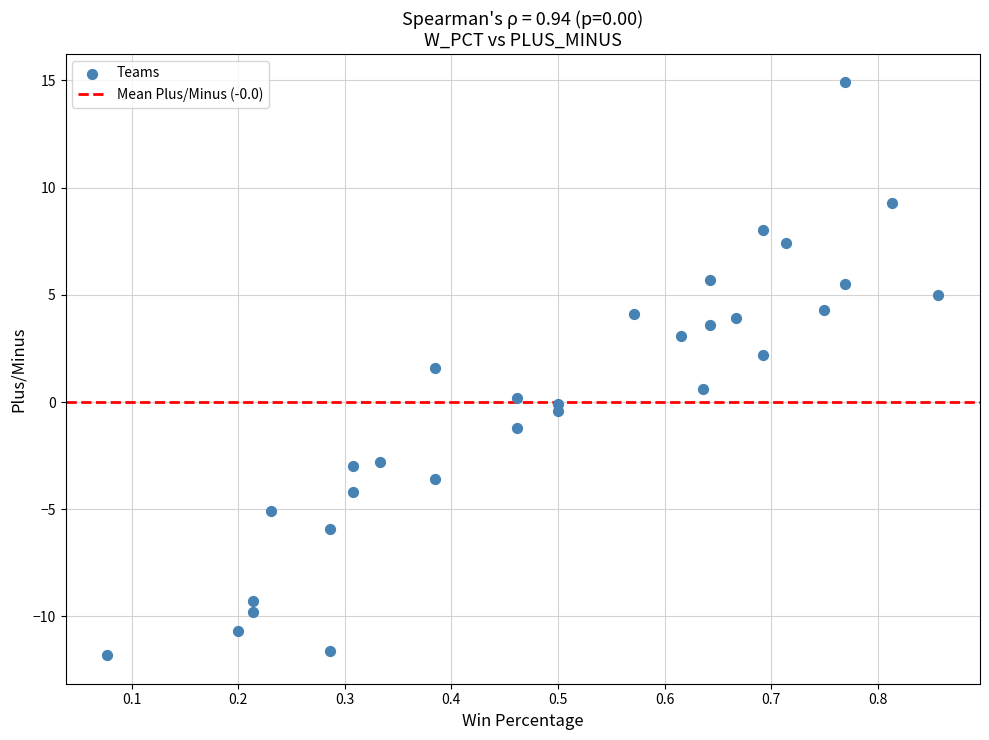

What is the range of X values (max minus min)?

0.8